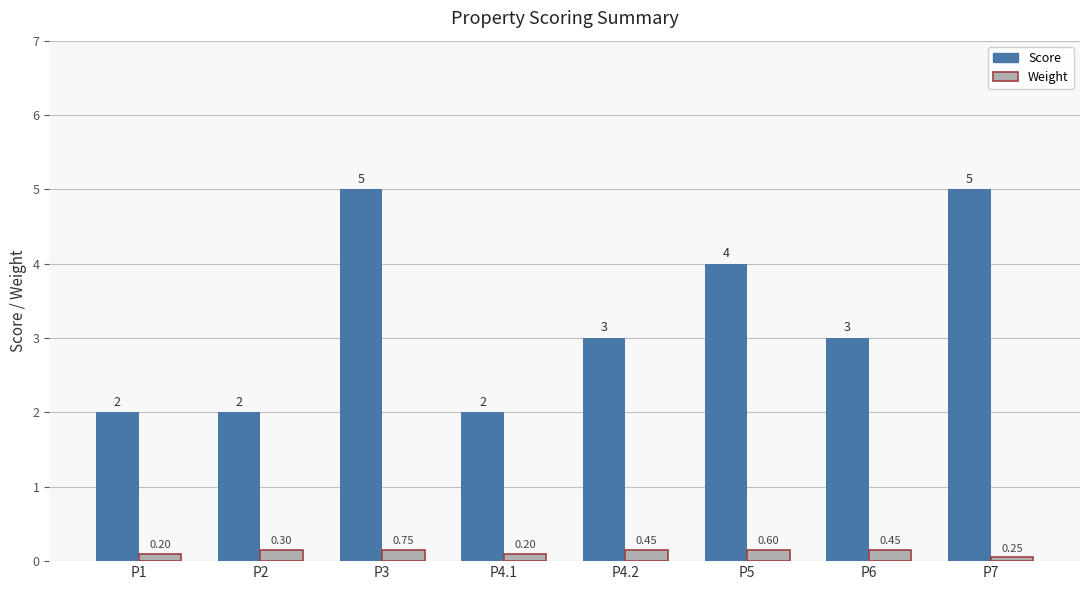

What is the label of the 6th bar from the left?

P5